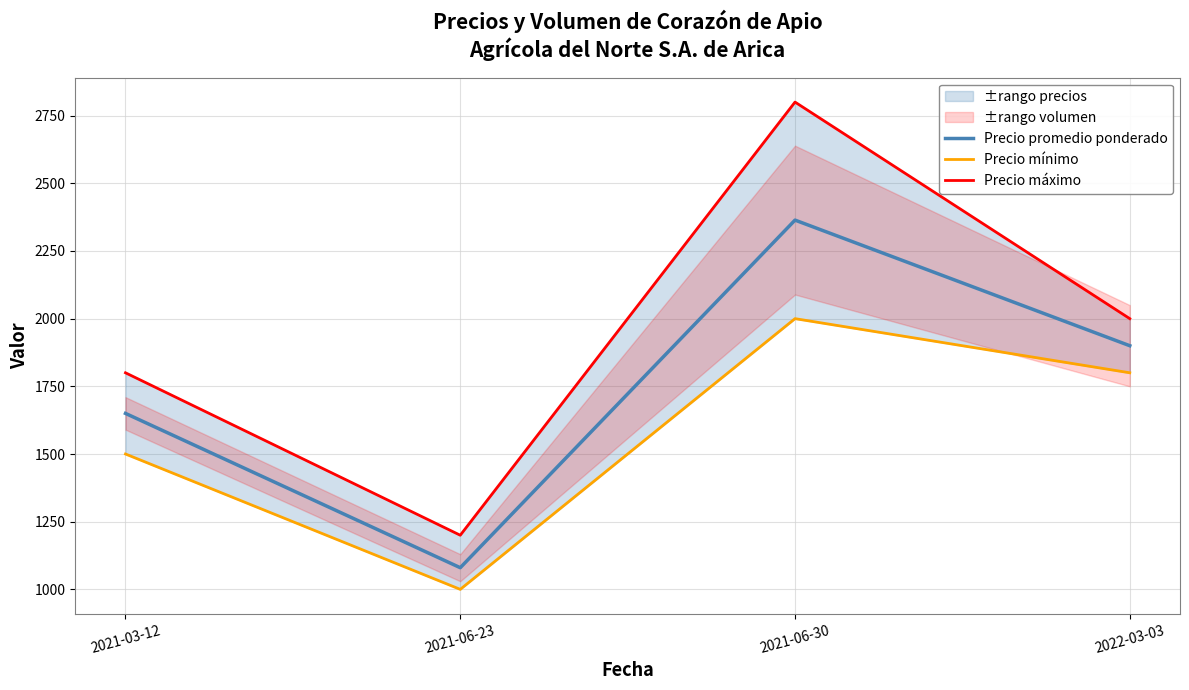

What is the greatest value displayed?

2800